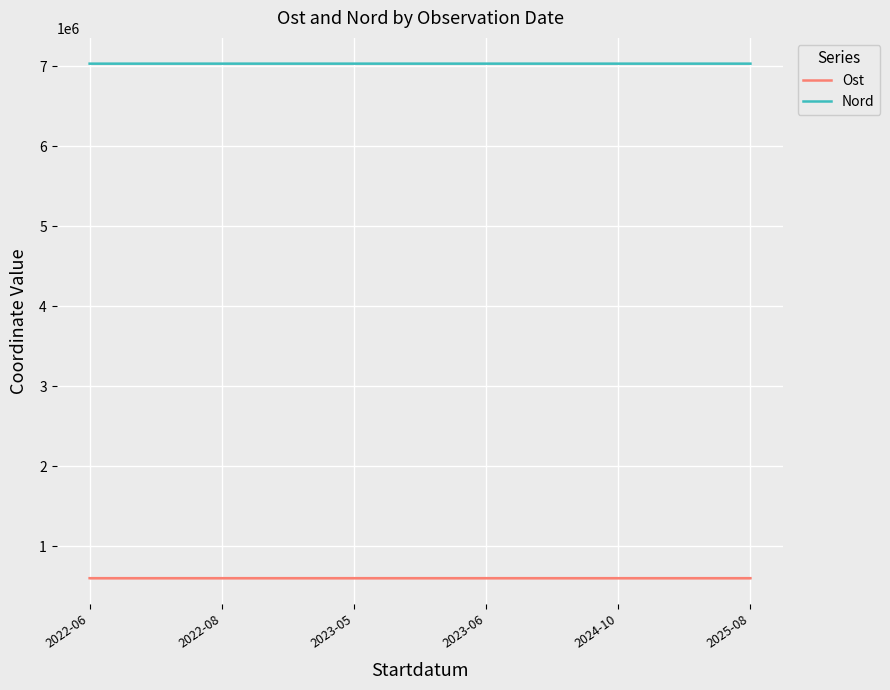

What is the spread (max minus min) of values at 2022-06?

6434567.9